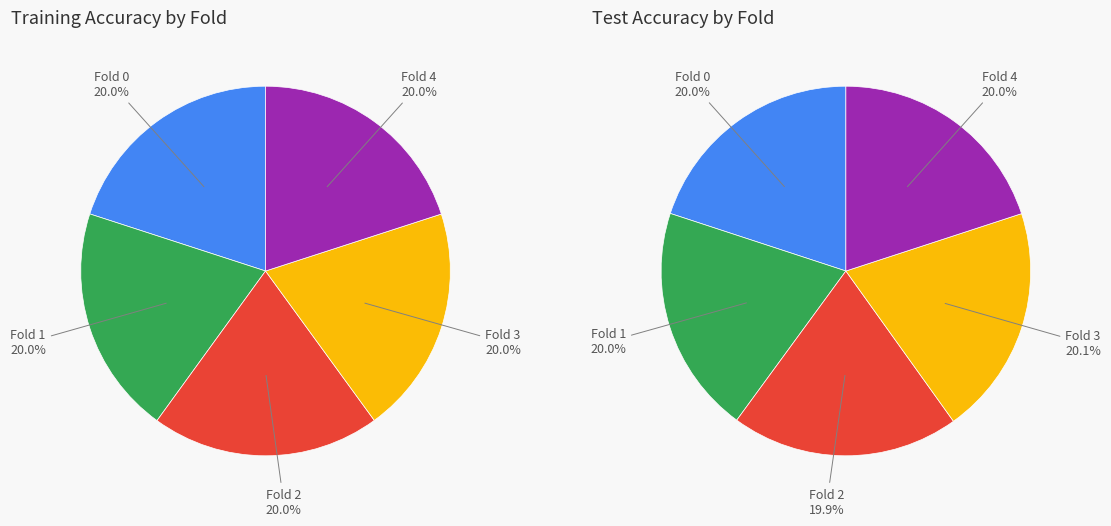

What percentage do 4 and 2 together represent?

40.0%